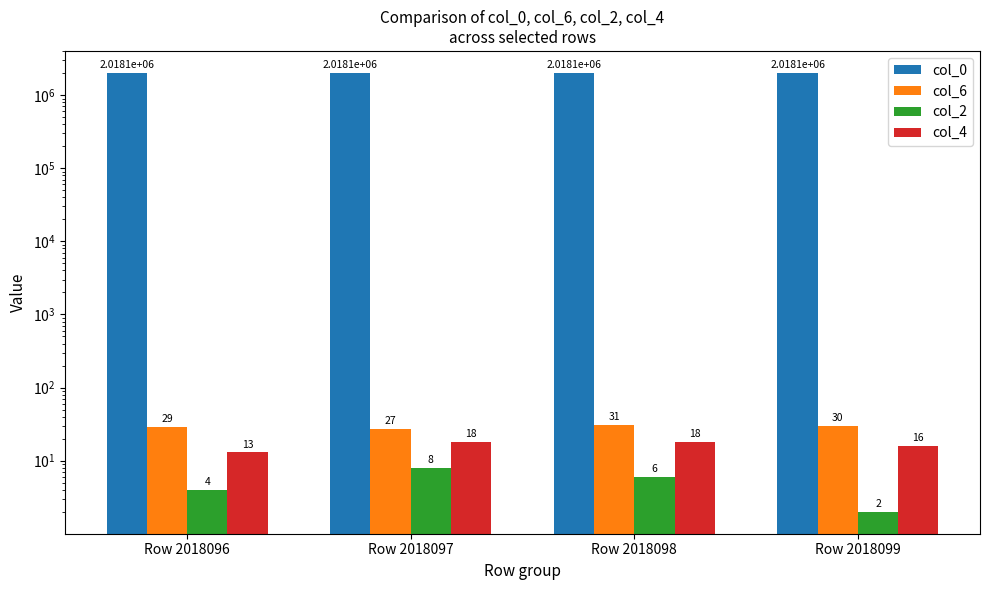

Which label corresponds to the largest value in the chart?

Row 2018099